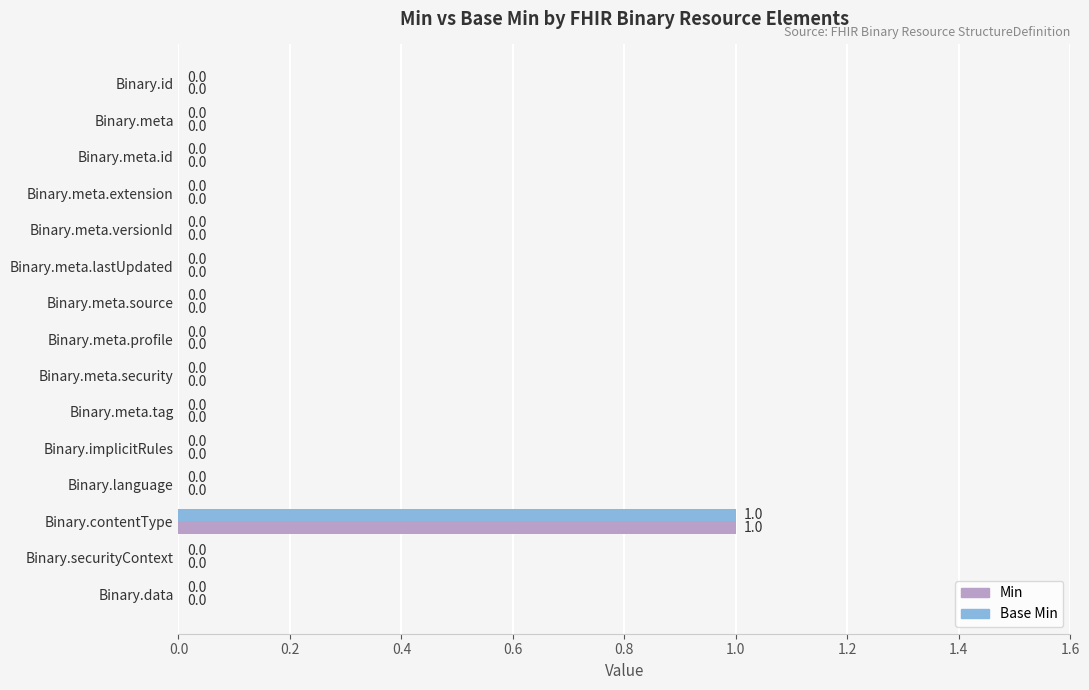

True or false: Min has a value of 0 at Binary.meta.profile.

True